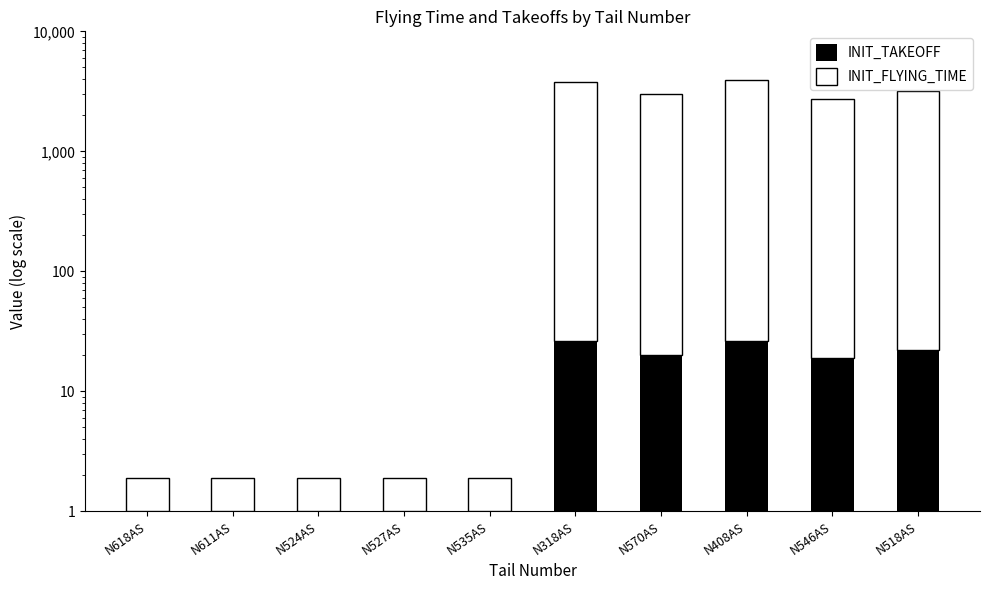

Reading right to left, extract all data points from this chart.

INIT_TAKEOFF: N518AS=22.0	N546AS=19.0	N408AS=26.0	N570AS=20.0	N318AS=26.0	N535AS=1.0	N527AS=1.0	N524AS=1.0	N611AS=1.0	N618AS=1.0
INIT_FLYING_TIME: N518AS=3159.0	N546AS=2718.0	N408AS=3868.0	N570AS=2999.0	N318AS=3759.0	N535AS=0.9	N527AS=0.9	N524AS=0.9	N611AS=0.9	N618AS=0.9